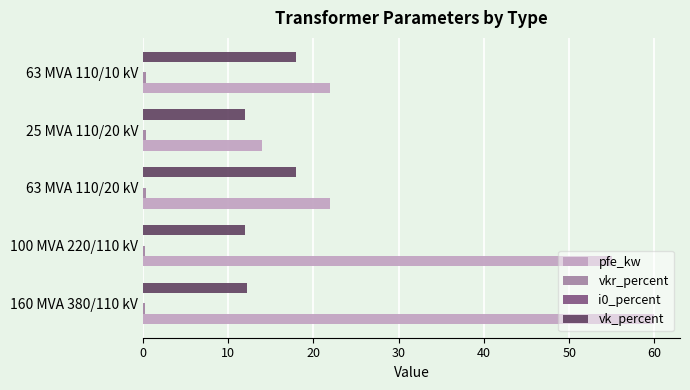

Which series changed the most between 160 MVA 380/110 kV and 63 MVA 110/10 kV?

pfe_kw